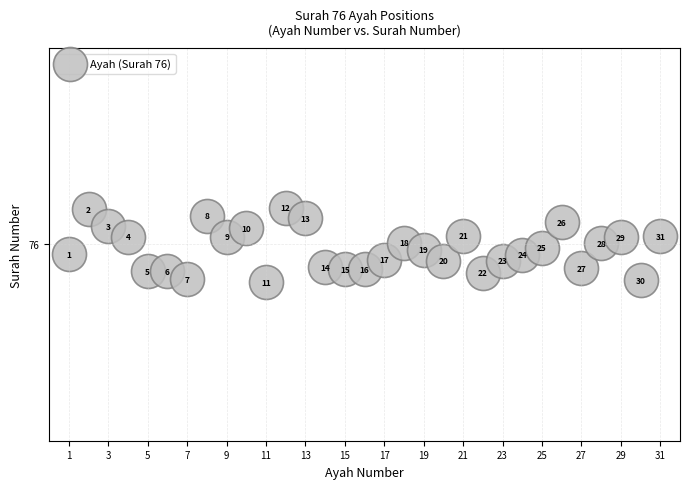

What is the range of Y values (max minus min)?

0.6